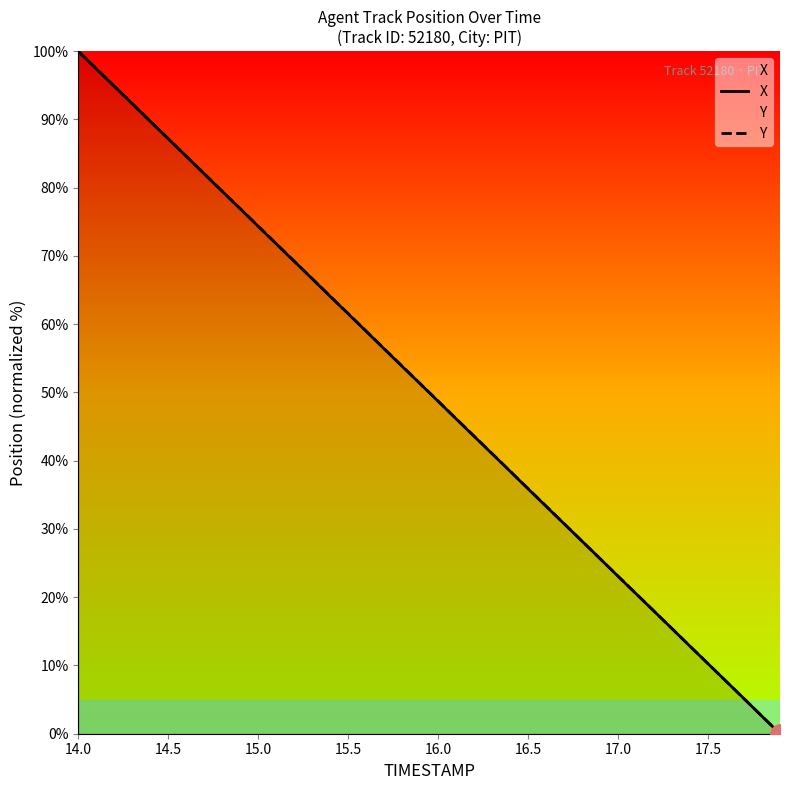

Is it true that X equals 59.4 at 16.5?

False